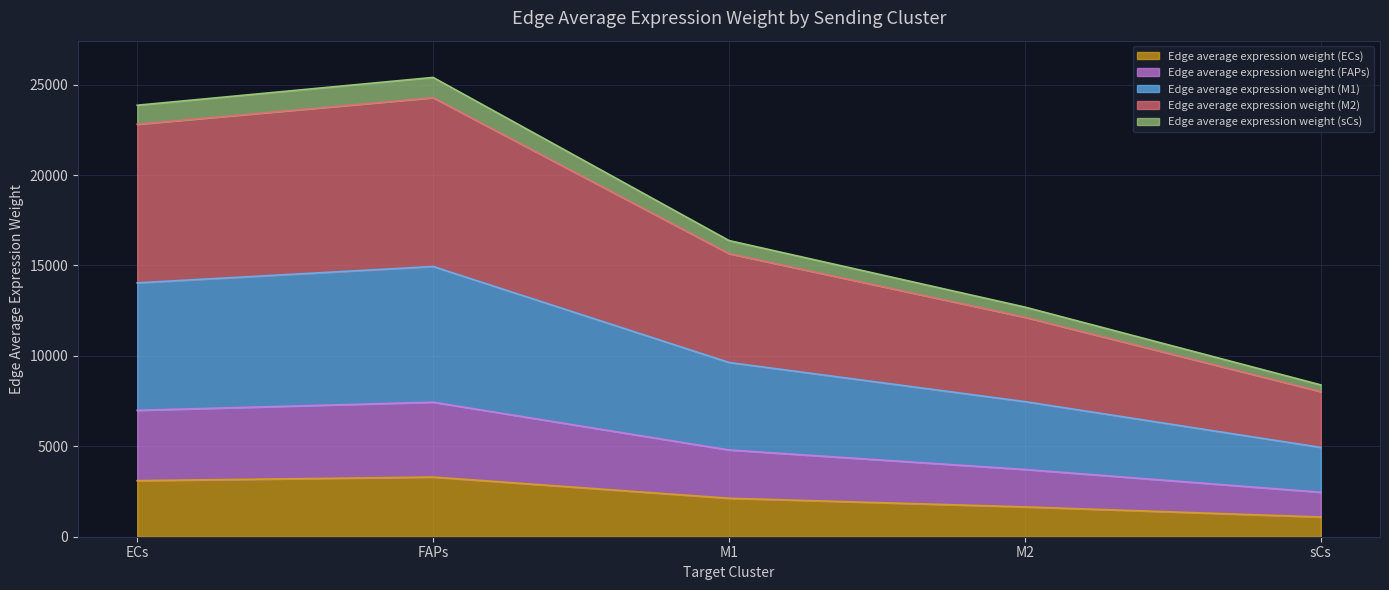

What is the total value across all series at ECs?

23864.1